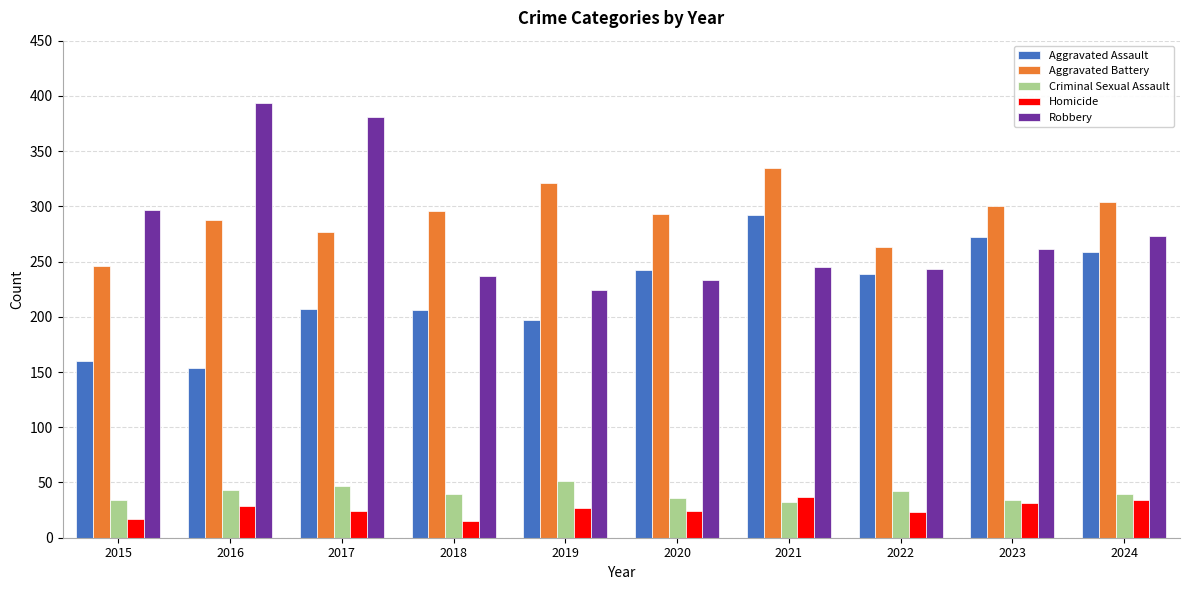

What are all the series names shown in the legend?

Aggravated Assault, Aggravated Battery, Criminal Sexual Assault, Homicide, Robbery